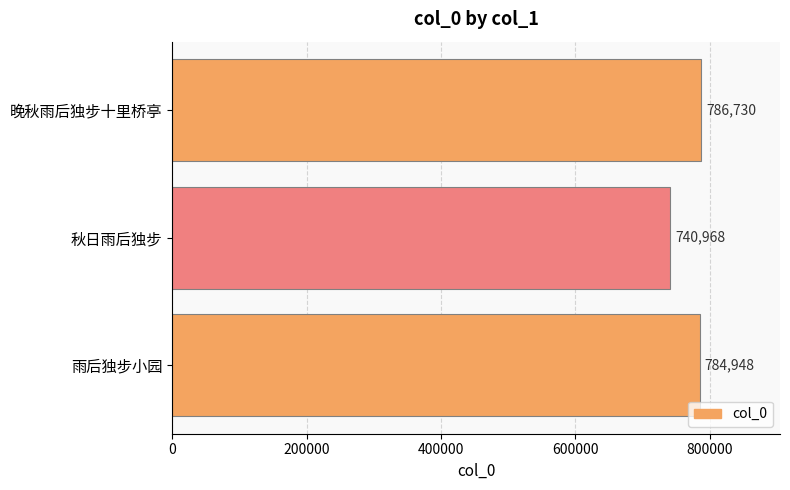

The value at 秋日雨后独步 is 485014. True or false?

False